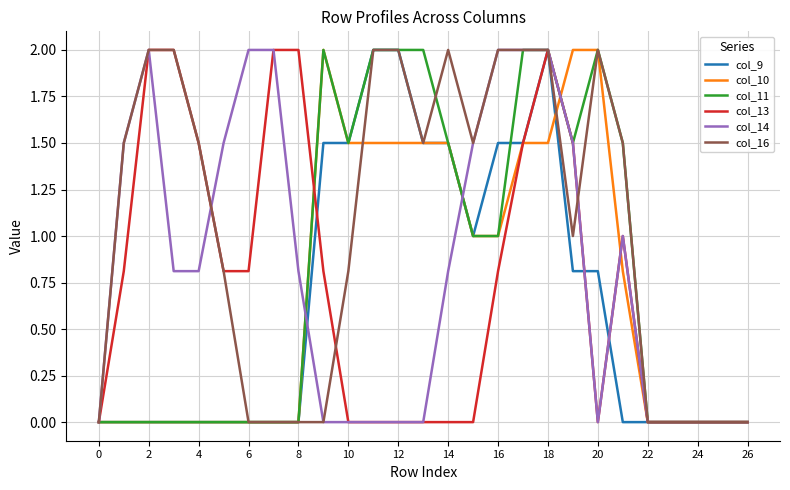

Which series has the largest total across all categories?

col_16